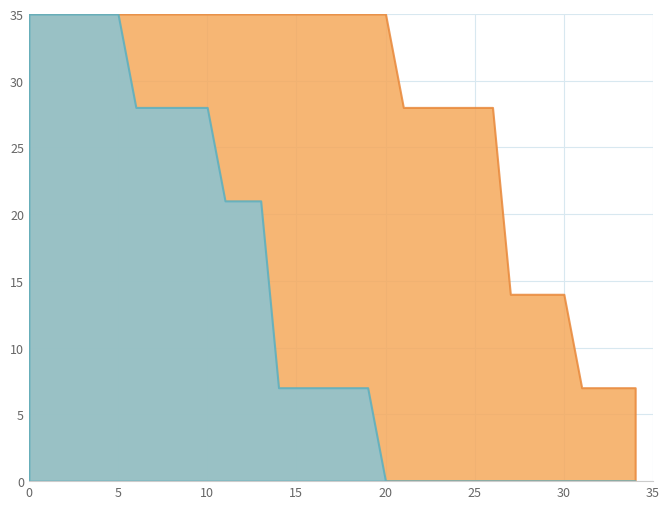

Does the chart have visible grid lines?

Yes